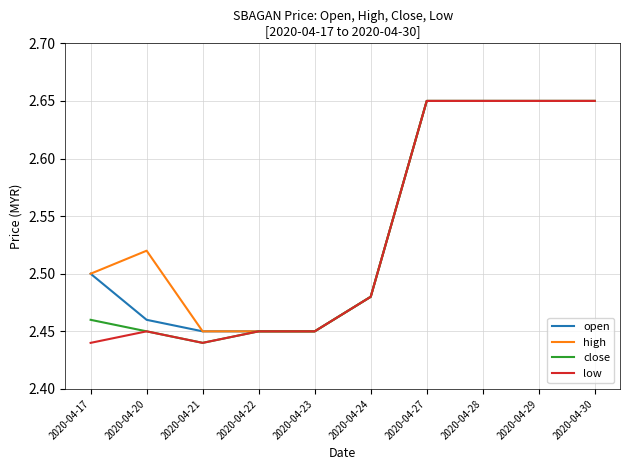

Between 2020-04-20 and 2020-04-21, which series saw the biggest shift?

high